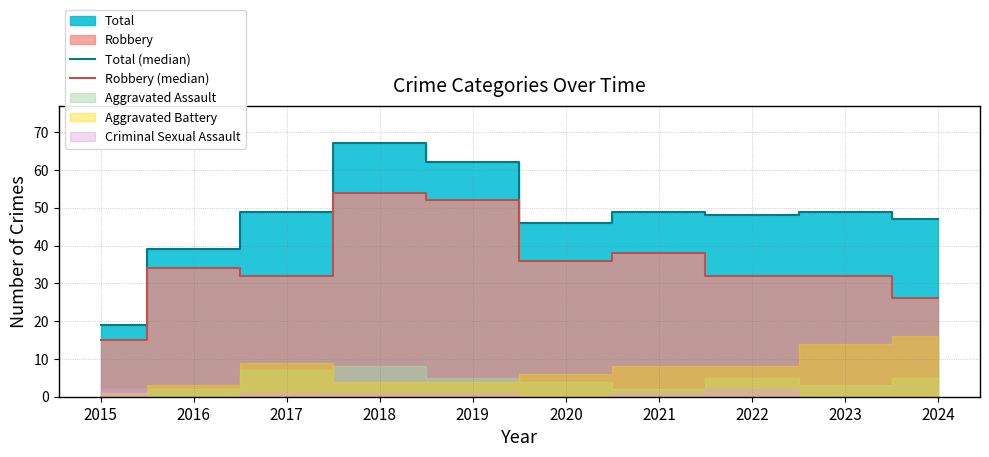

What is the value of the Total (median) point at the 10th from the left?

47